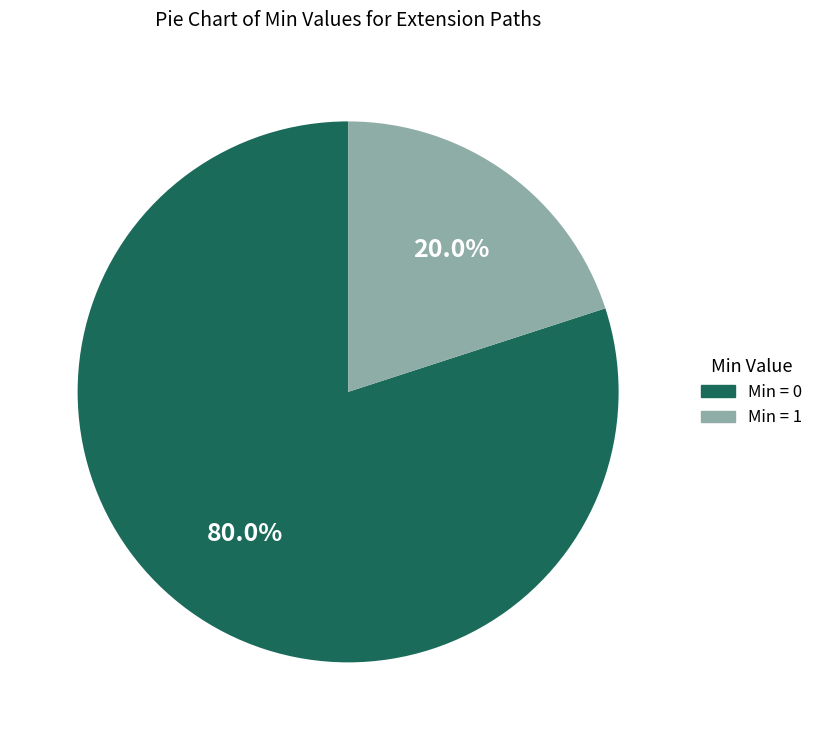

How many slices are in this pie chart?

2